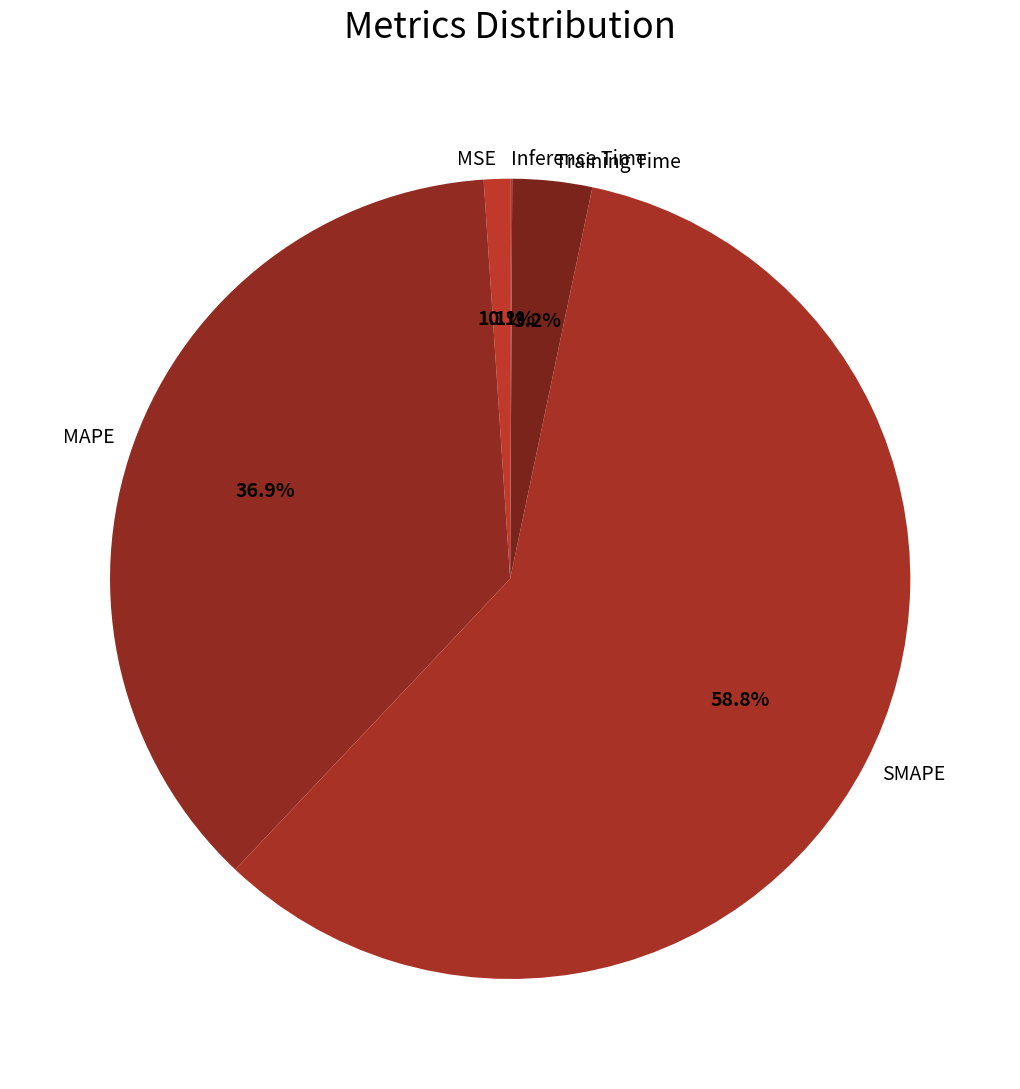

Combined, what portion of the pie is Training Time and MSE?

4.3%